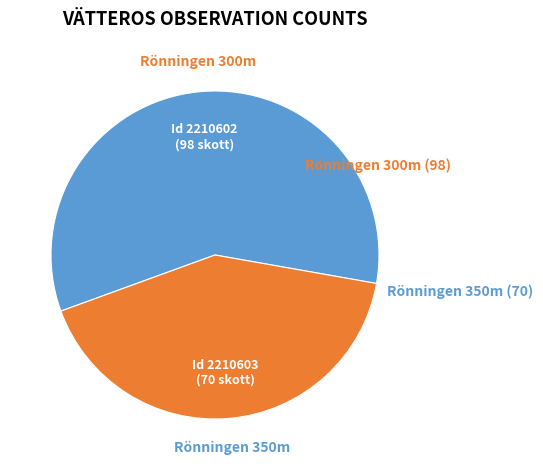

Is there any slice that represents more than half of the pie?

Yes